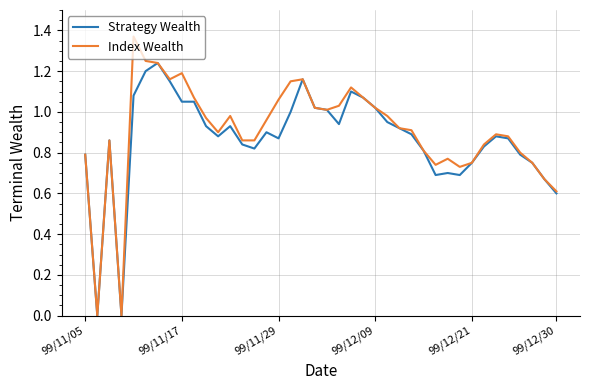

Rank the series by their maximum value, from highest to lowest.

Index Wealth, Strategy Wealth